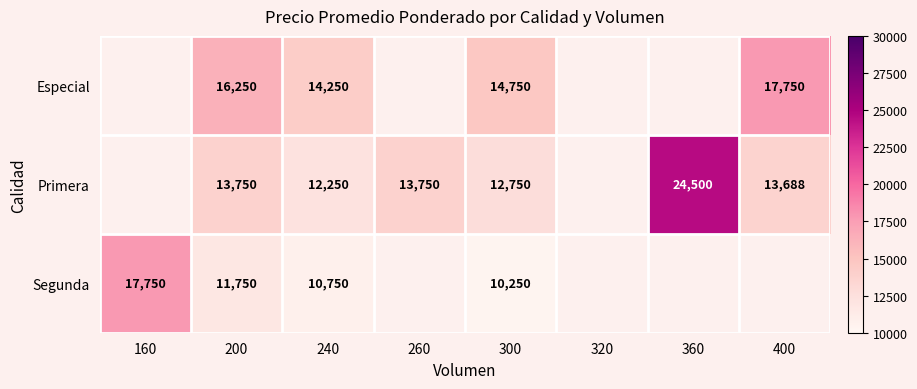

Rank the series at 200 from highest to lowest value.

Especial, Primera, Segunda